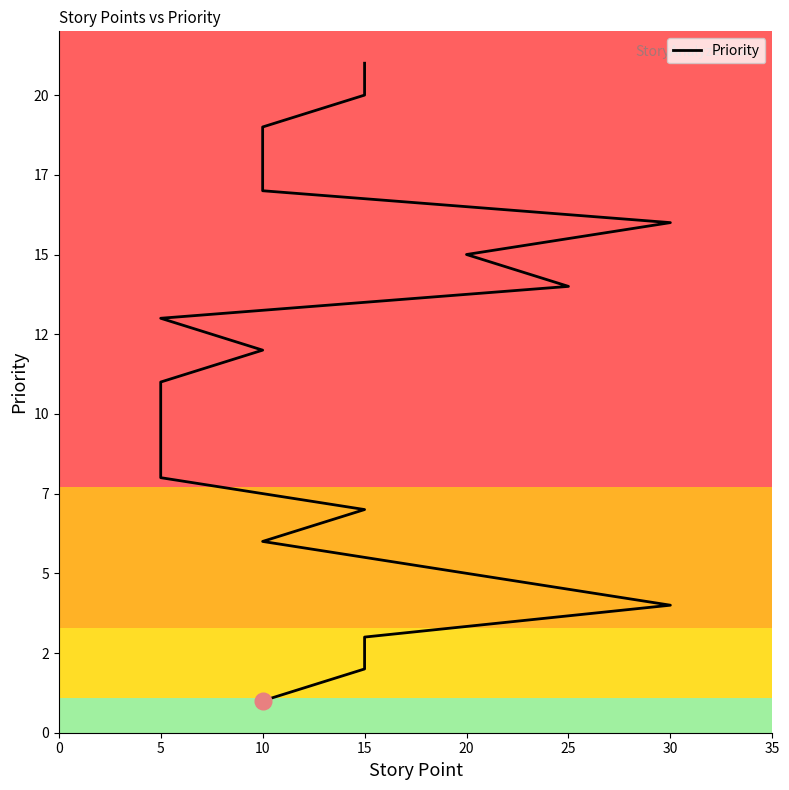

Reading left to right, extract all data points from this chart.

1	2	3	4	5	6	7	8	9	10	11	12	13	14	15	16	17	18	19	20	21